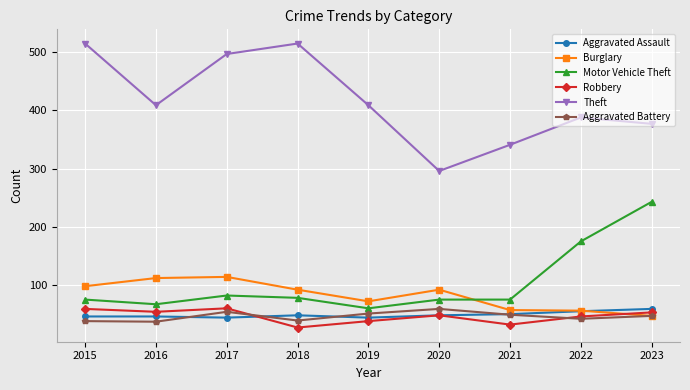

In Theft, how many points are higher than both neighbors (excluding endpoints)?

2